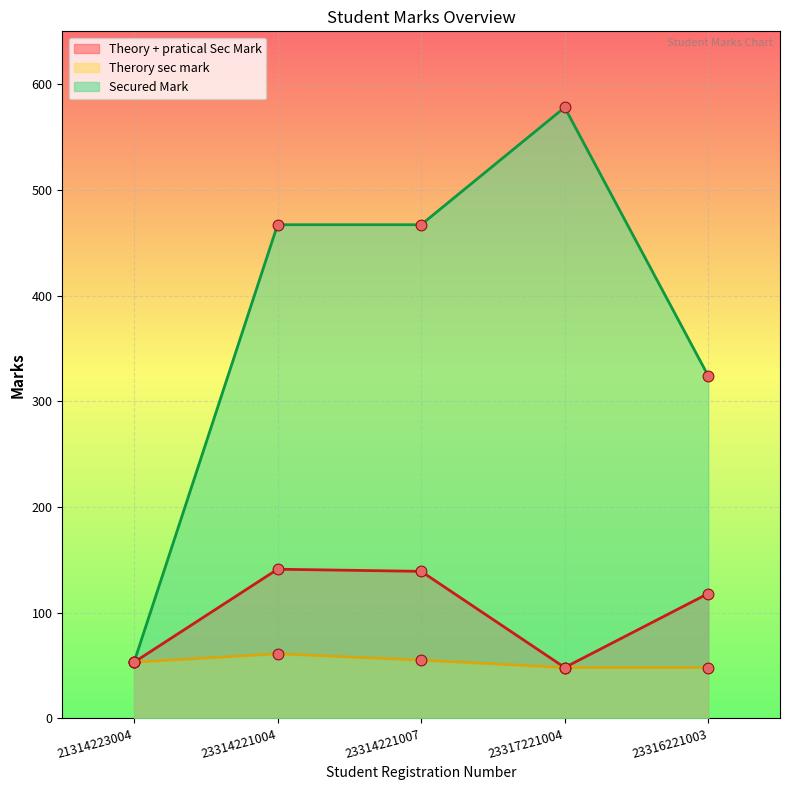

What is the total value across all series at 23316221003?

490